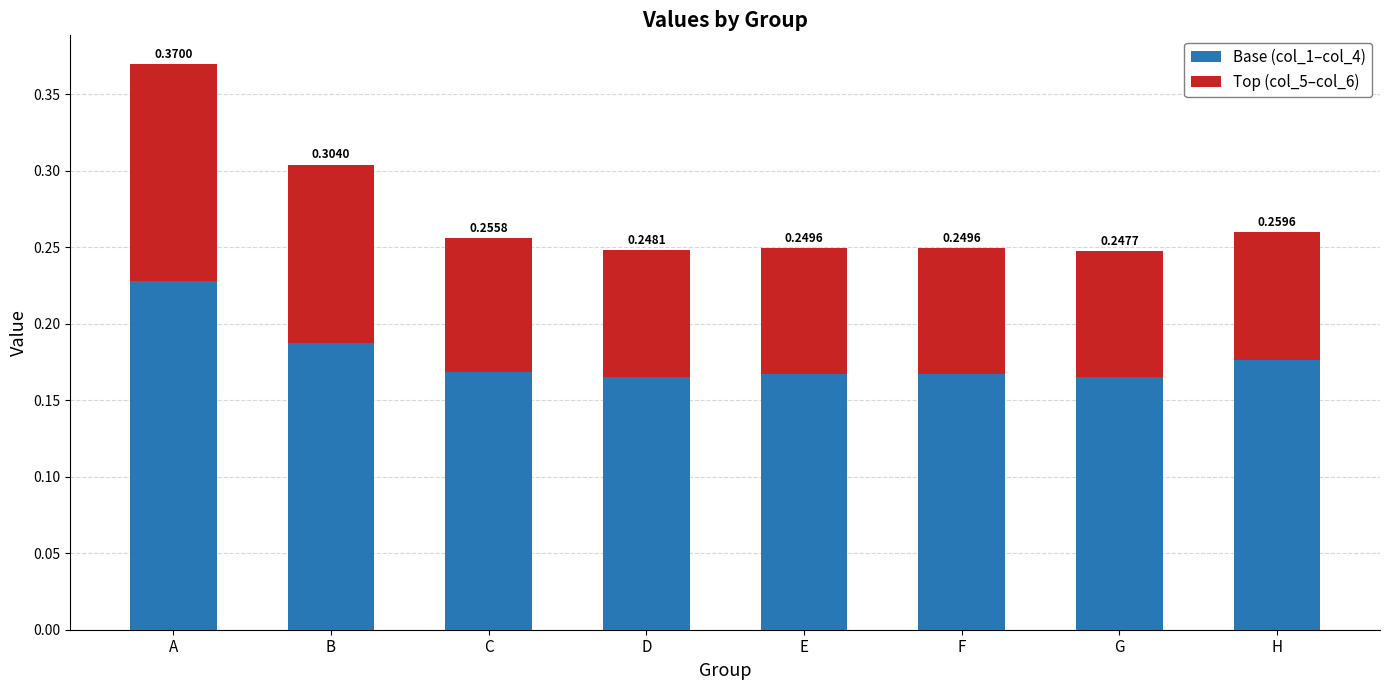

Rank the categories by Base (col_1–col_4) value from lowest to highest.

D, G, E, F, C, H, B, A